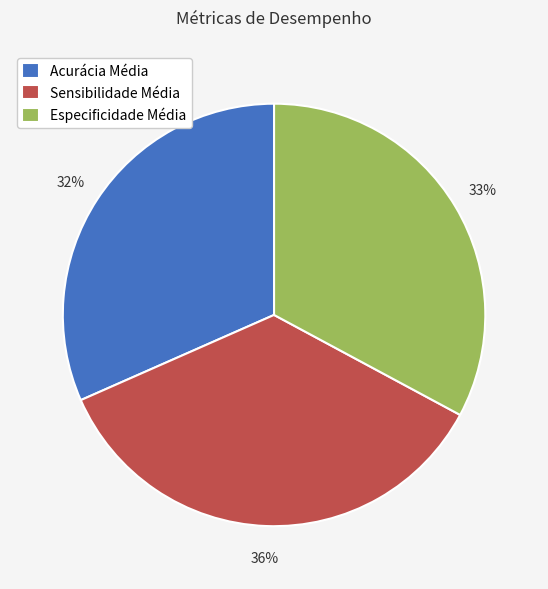

Count the number of slices in the pie.

3